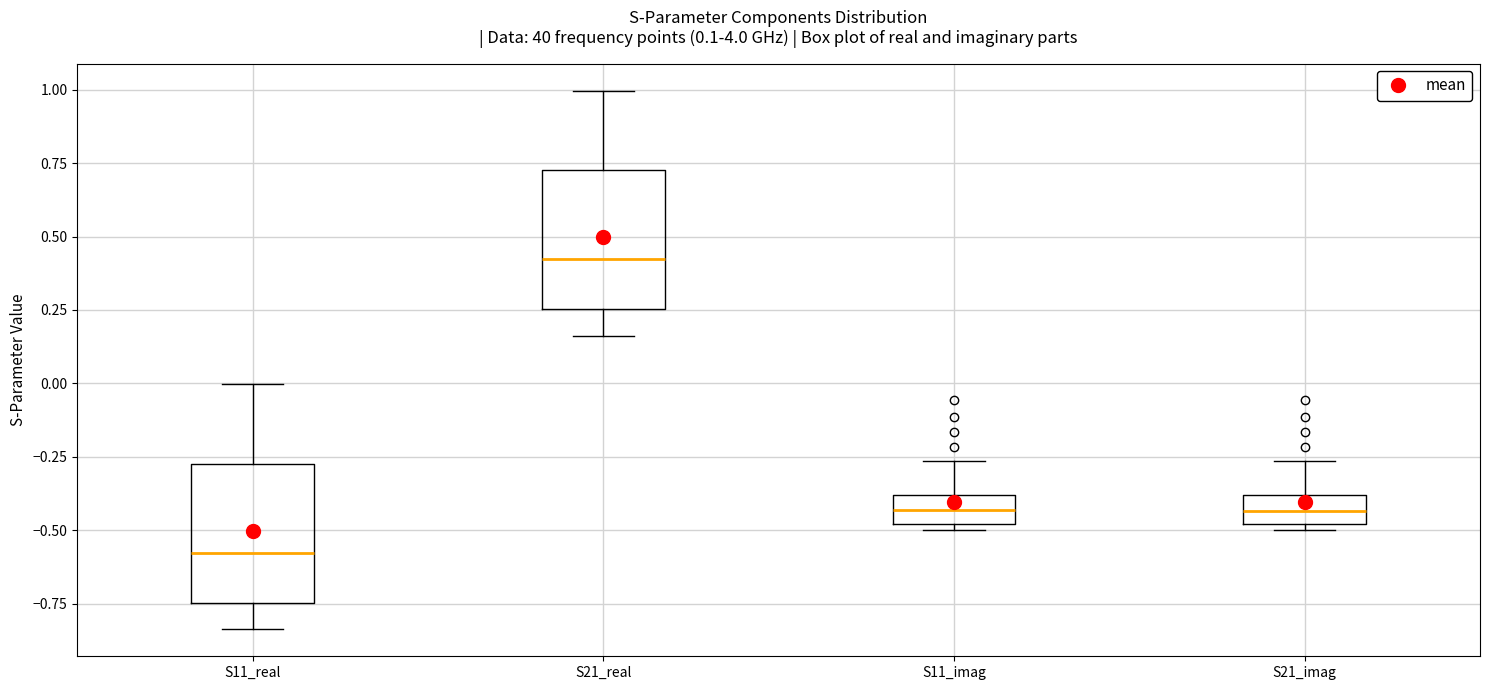

Which box has the highest median line?

S21_real